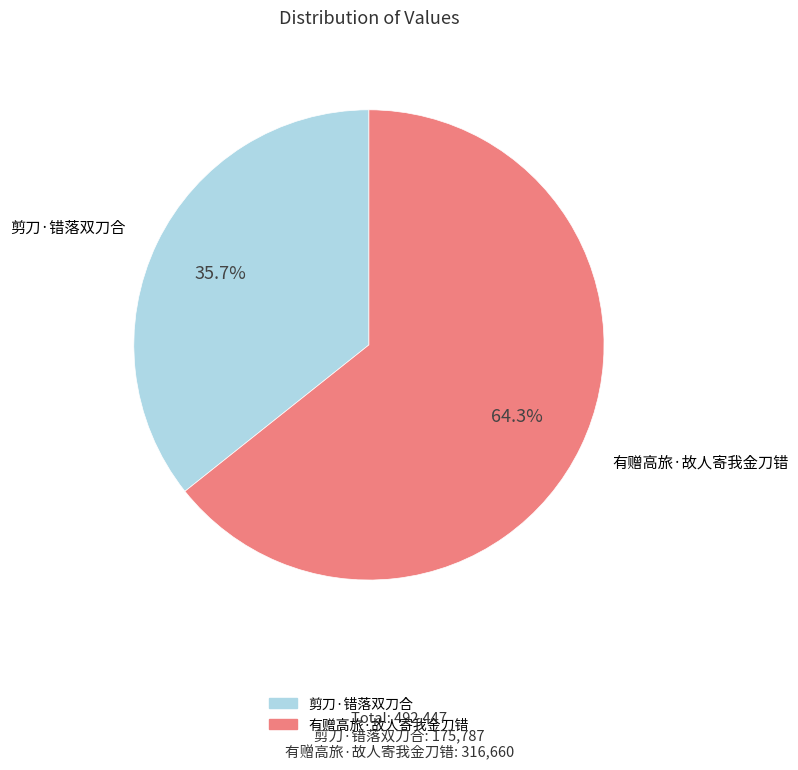

To the nearest percent, what is the difference between the largest and smallest slice percentages?

29%